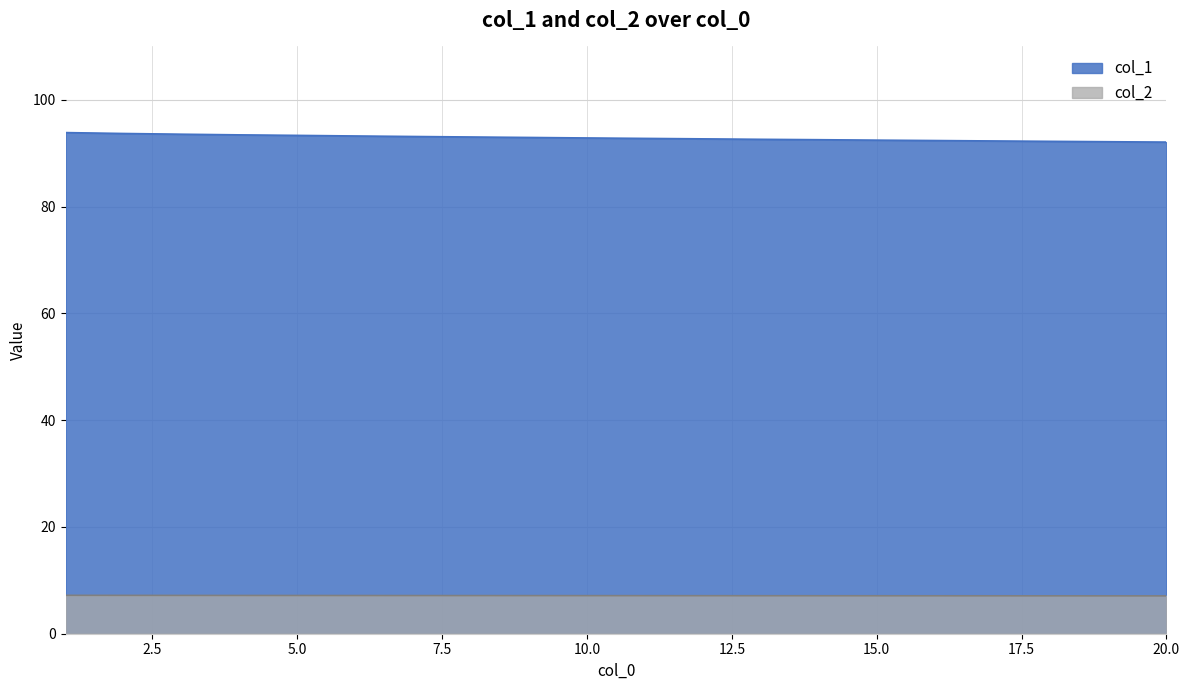

Which series has the widest spread of values?

col_1